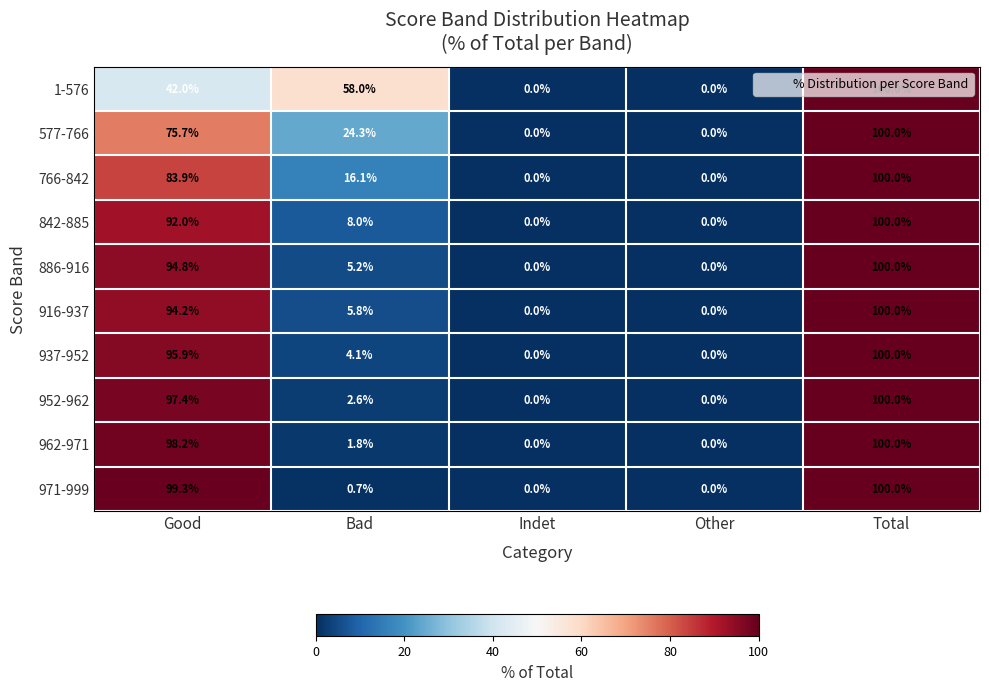

The 962-971 series shows 0.0 at Indet. True or false?

True